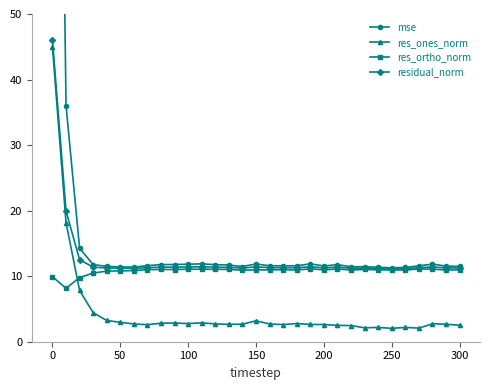

Which series has the widest spread of values?

mse